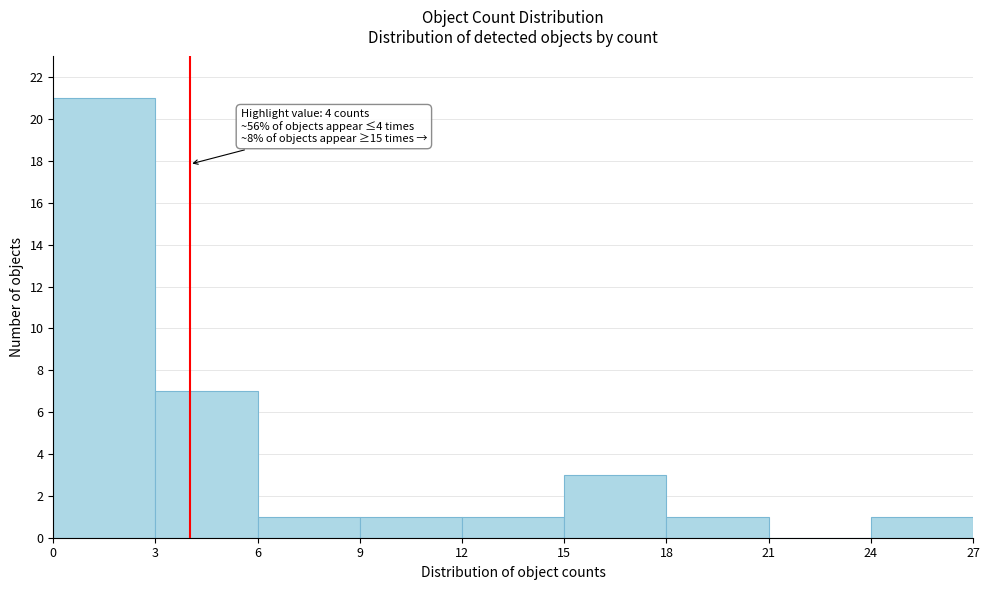

Which range on the x-axis has the tallest bar?

0 to 3